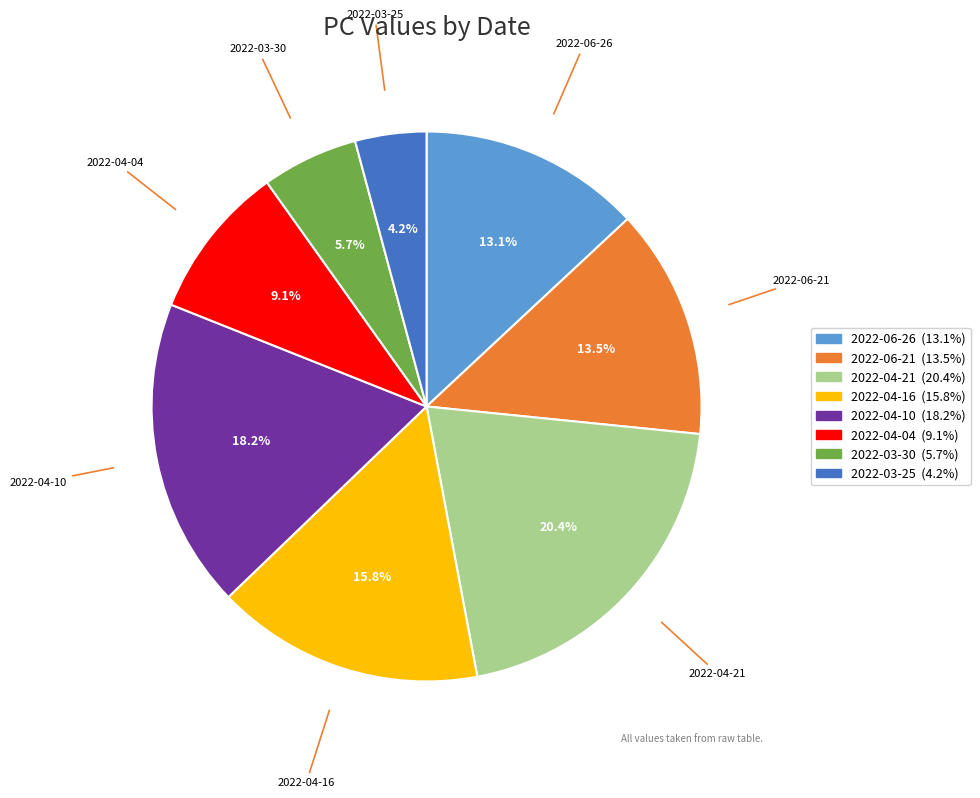

What percentage is the 2022-04-21 slice, to the nearest percent?

20%